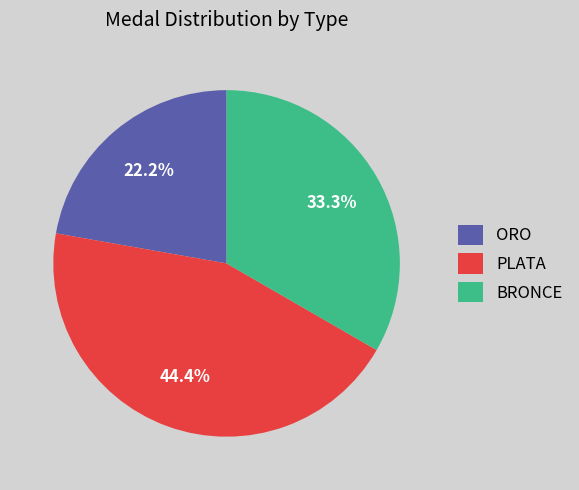

Approximately how many times larger is the value at BRONCE compared to ORO?

1.5